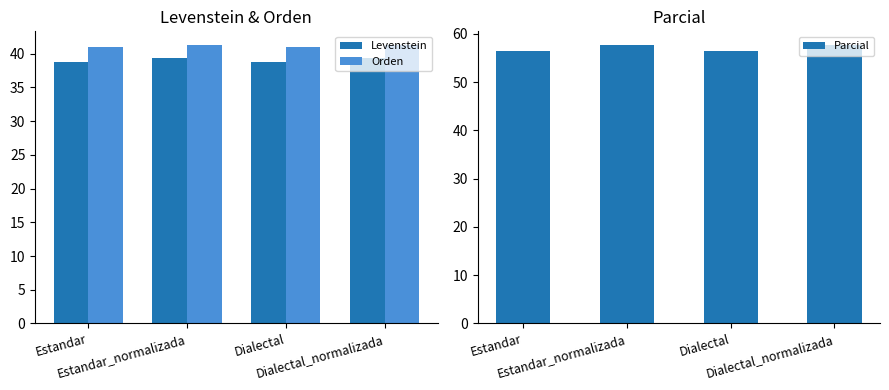

Is it true that Levenstein equals 26.4 at Dialectal_normalizada?

False